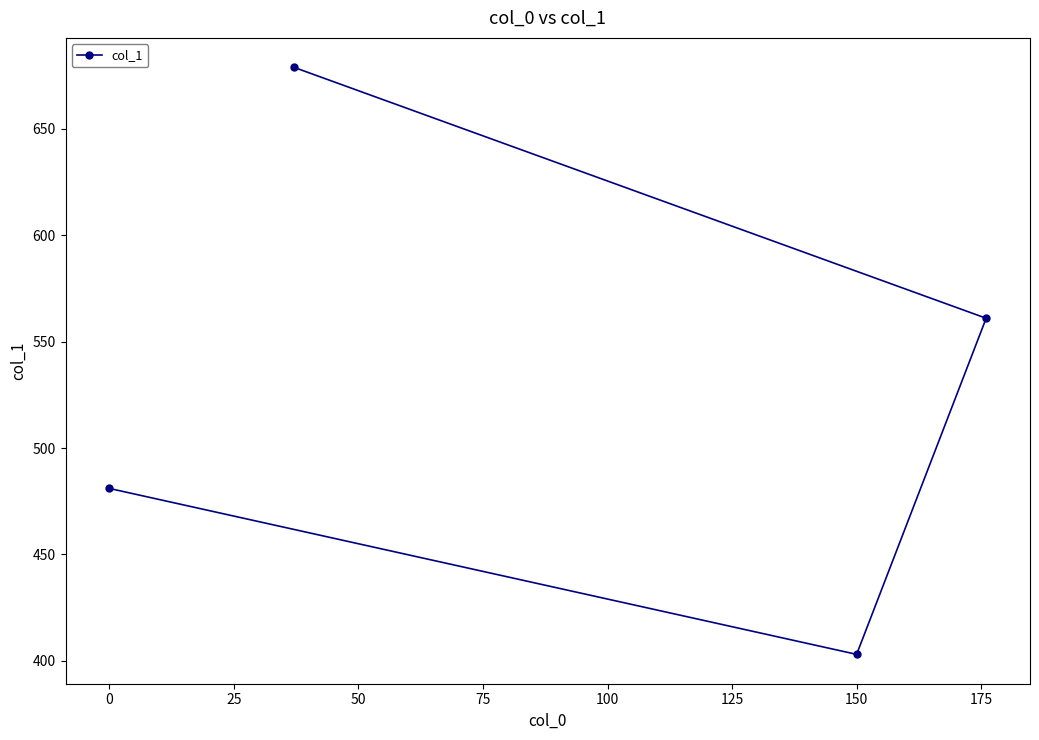

How many lines are shown in the chart?

1